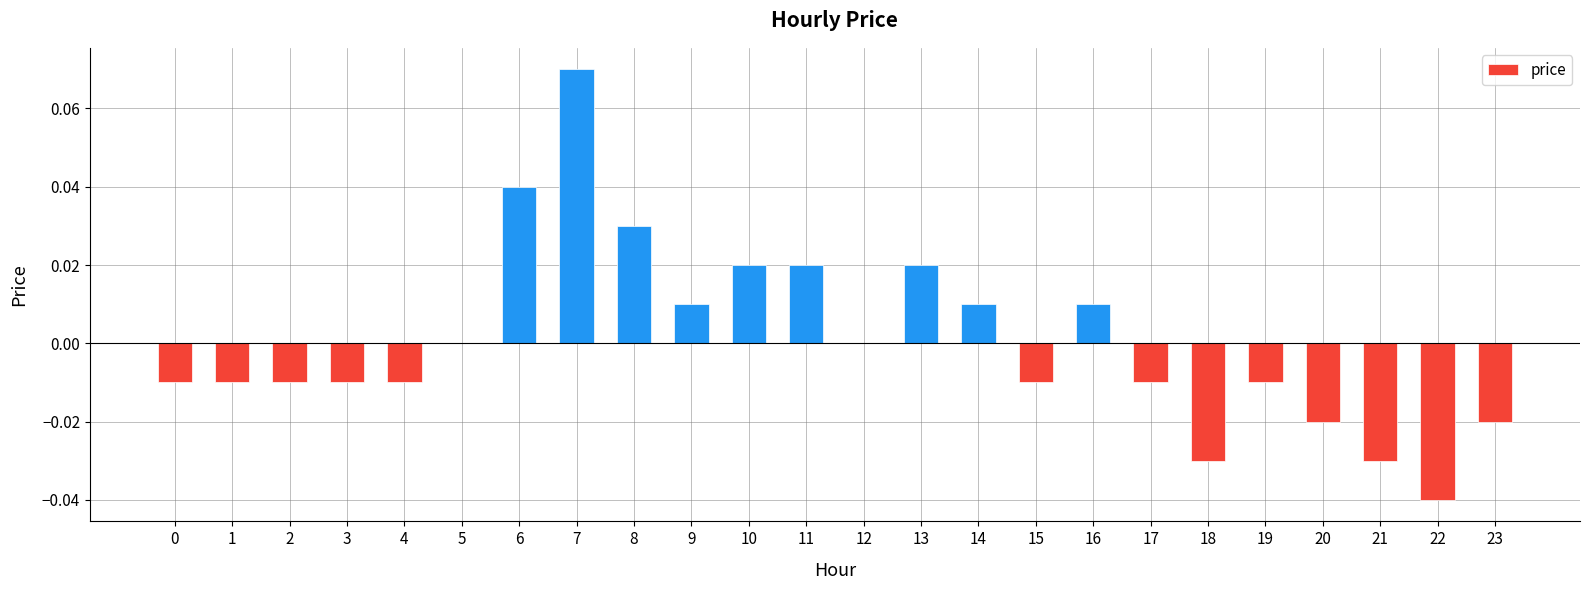

Which label corresponds to the largest value in the chart?

7